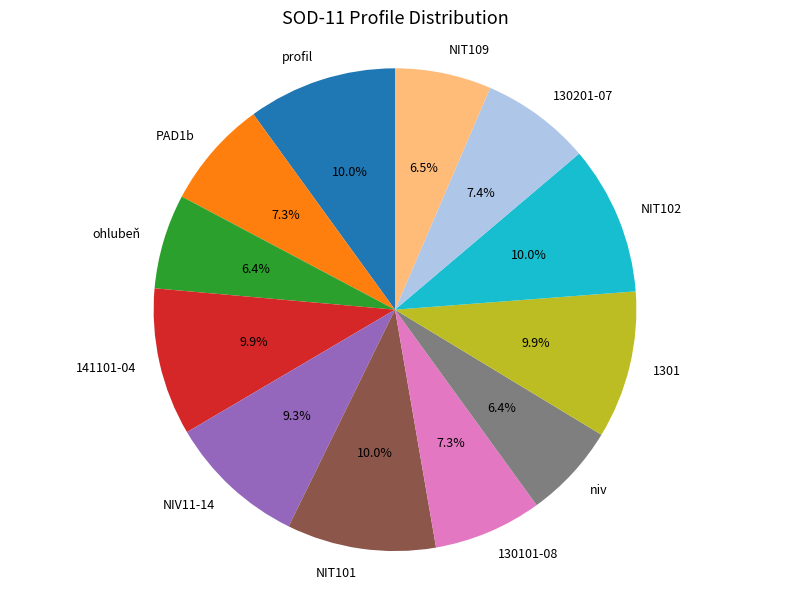

How many slices are in this pie chart?

12